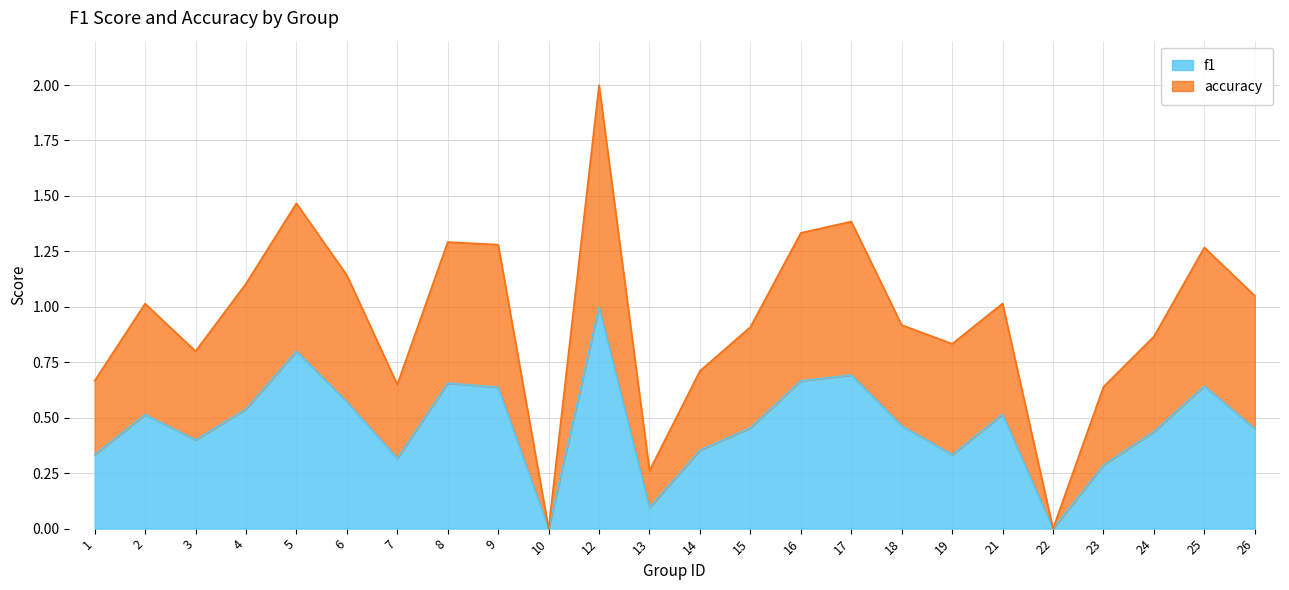

Does the chart display data point markers on the line(s)?

No